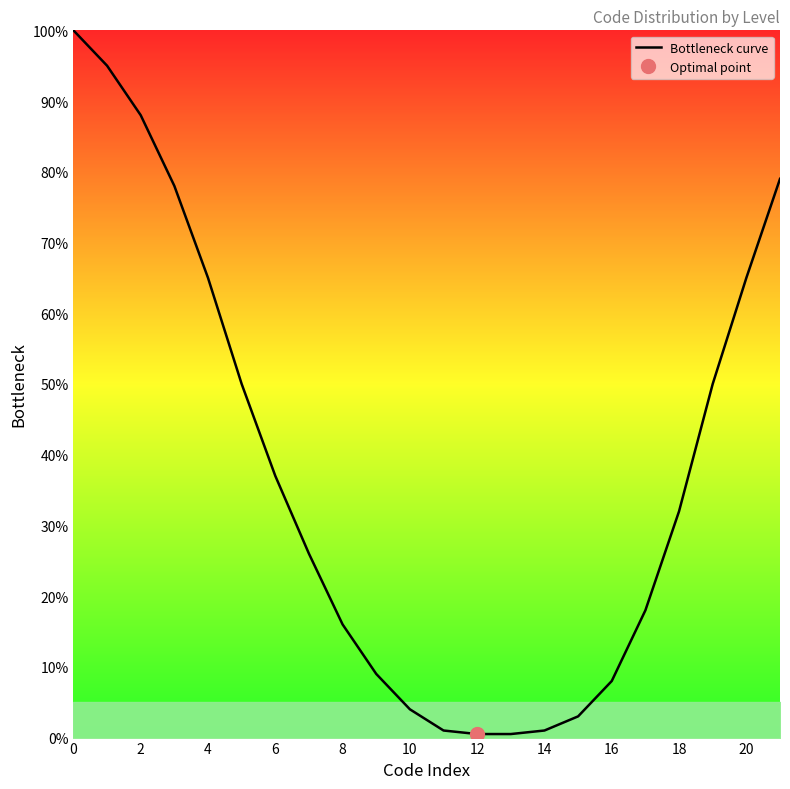

How many data points are above 32?

10